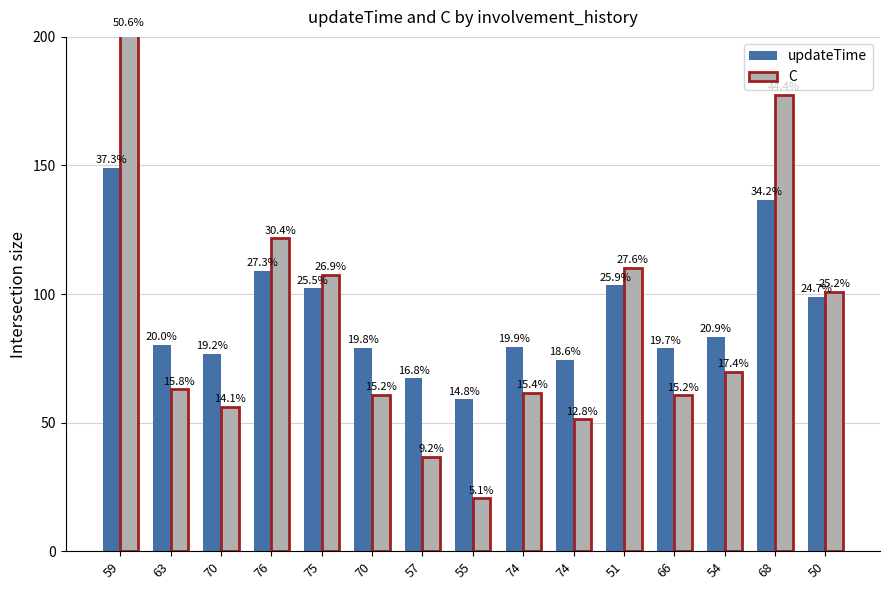

List the series in order of their peak value, highest first.

C, updateTime